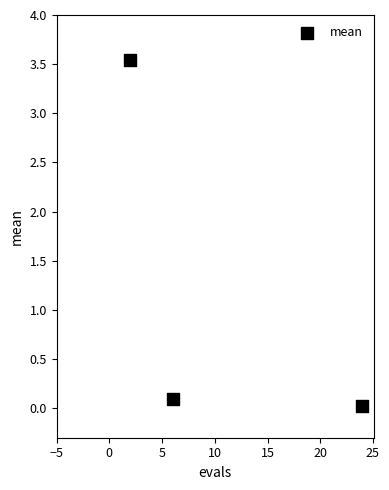

What is the range of X values (max minus min)?

22.0